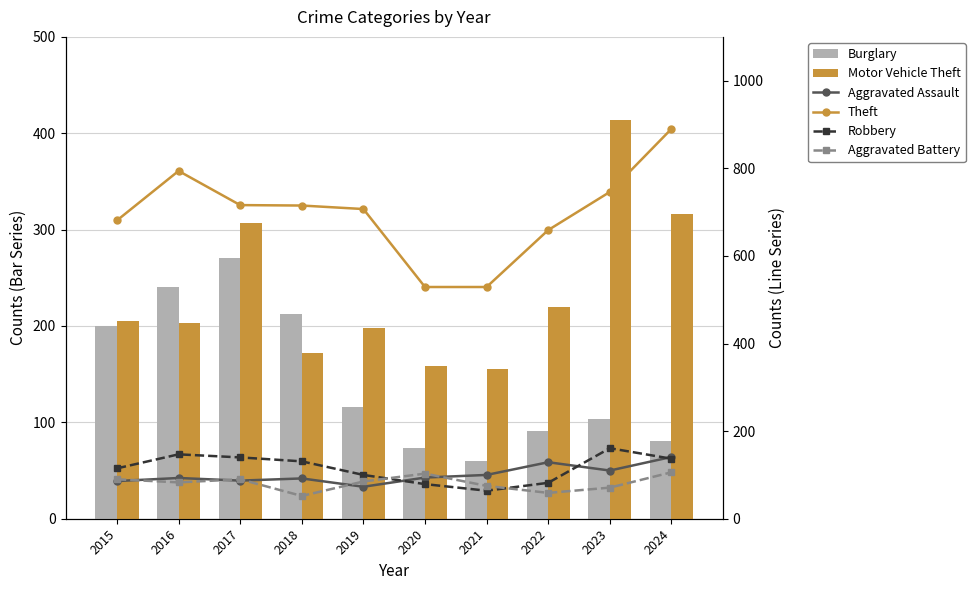

What are all the series names shown in the legend?

Burglary, Motor Vehicle Theft, Aggravated Assault, Theft, Robbery, Aggravated Battery